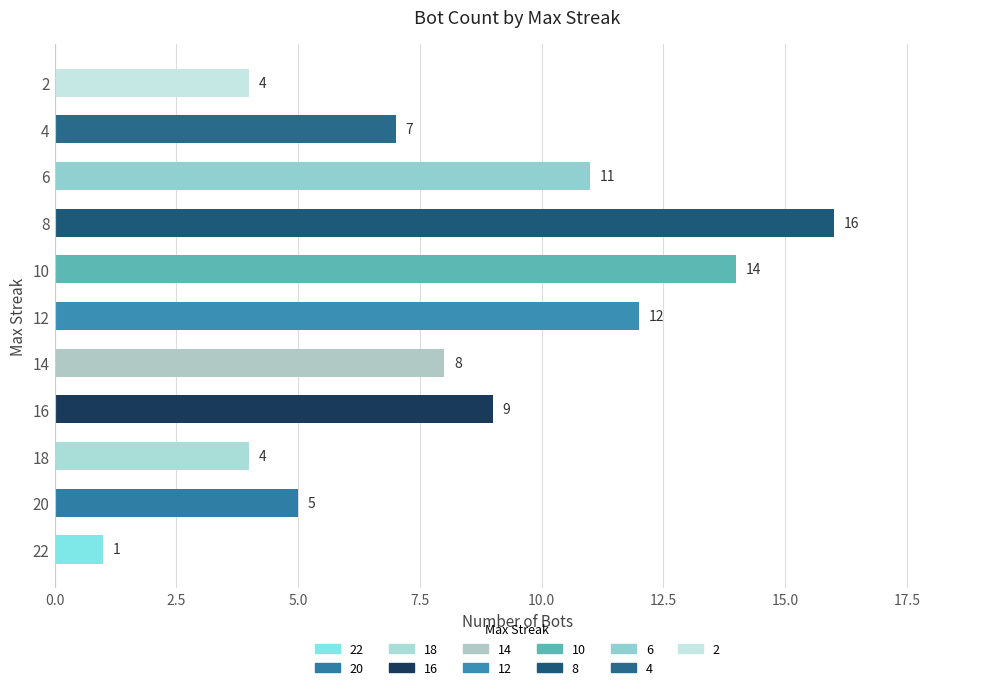

The chart shows a value of 3 at 10. True or false?

False